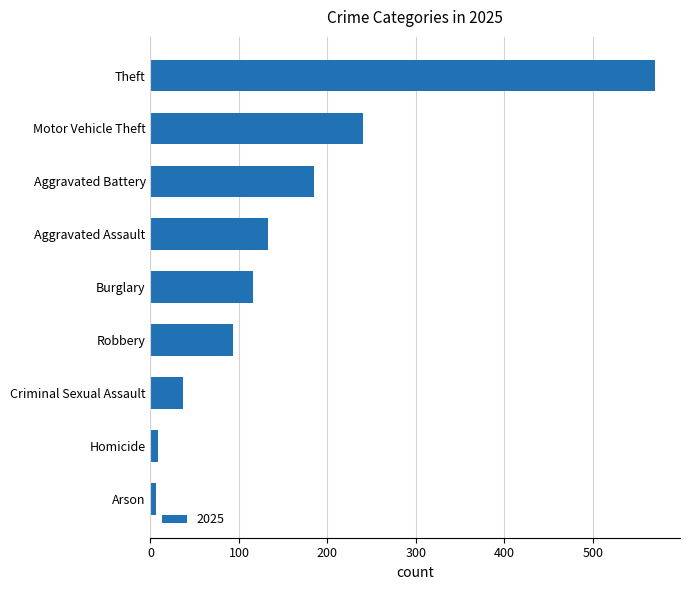

The chart shows a value of 137 at Motor Vehicle Theft. True or false?

False